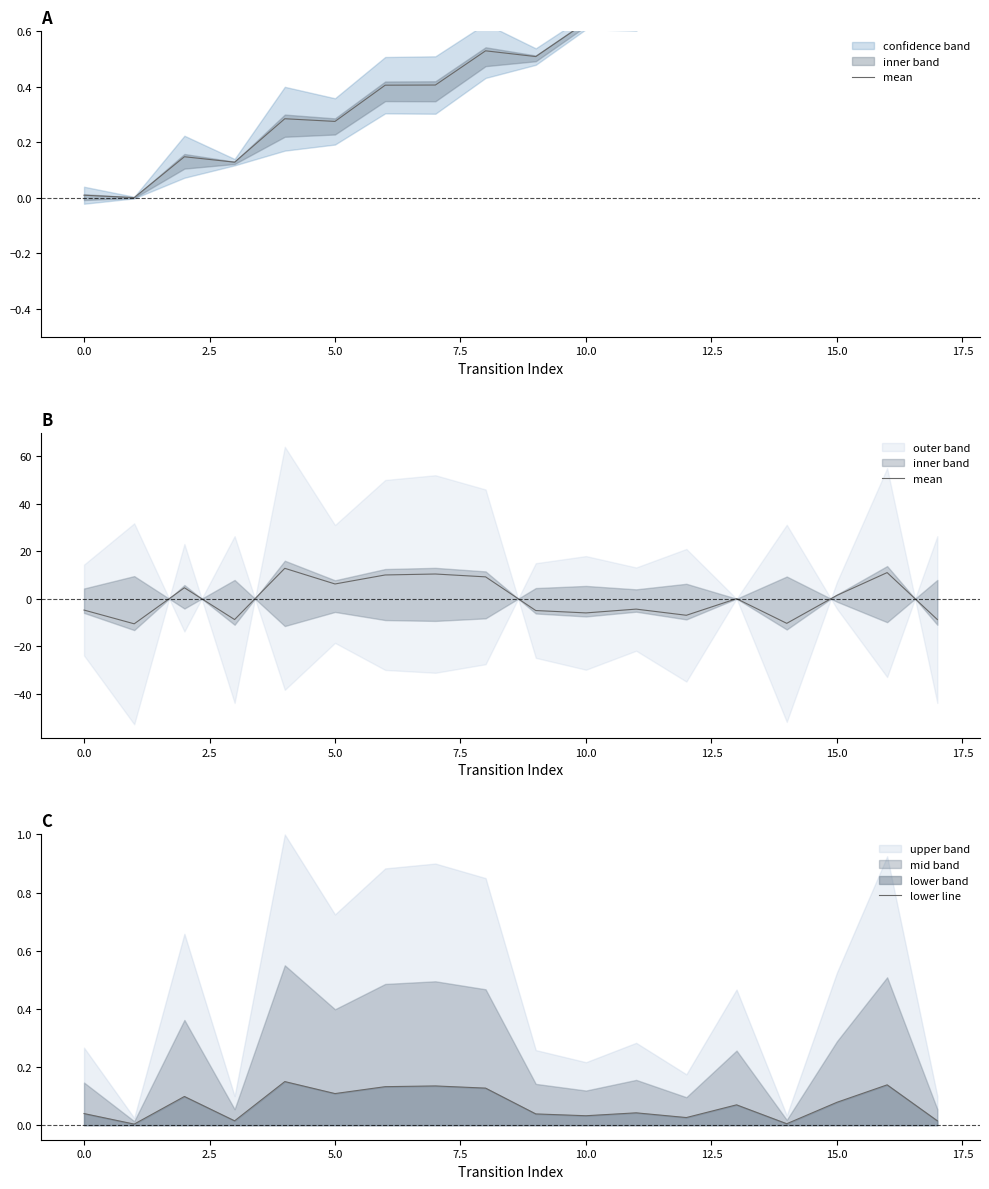

What is the smallest value displayed?

-10.6